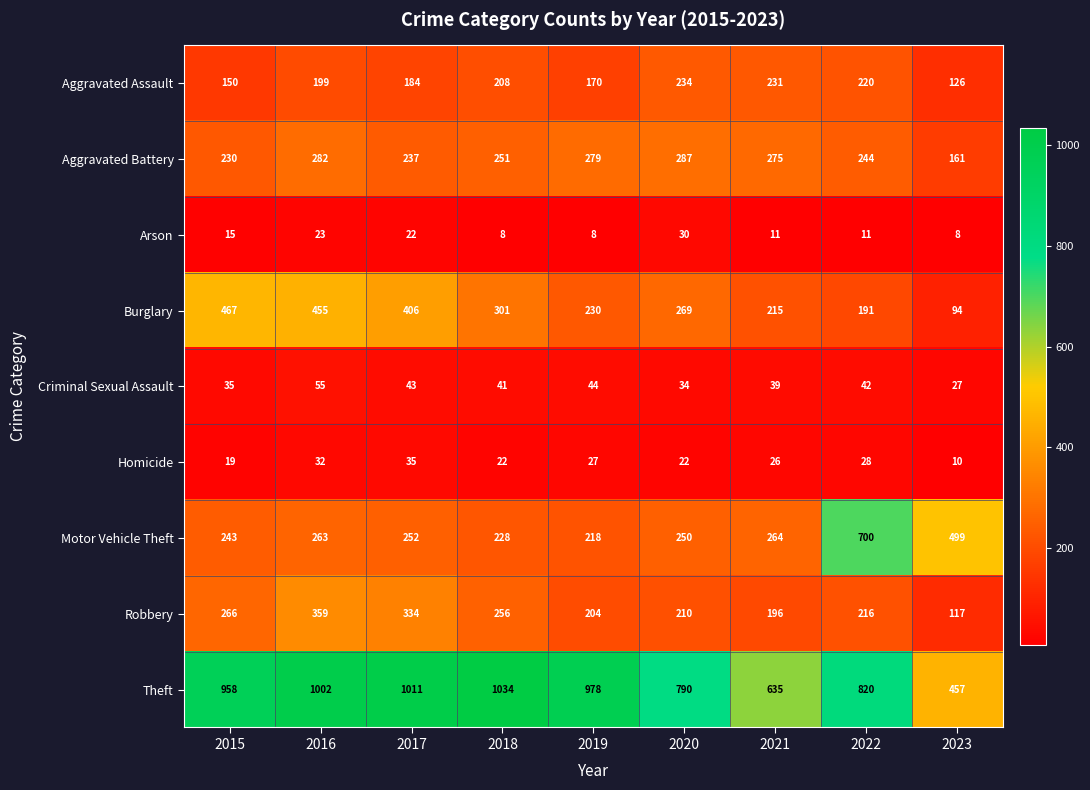

Rank the series at 2017 from lowest to highest value.

Arson, Homicide, Criminal Sexual Assault, Aggravated Assault, Aggravated Battery, Motor Vehicle Theft, Robbery, Burglary, Theft